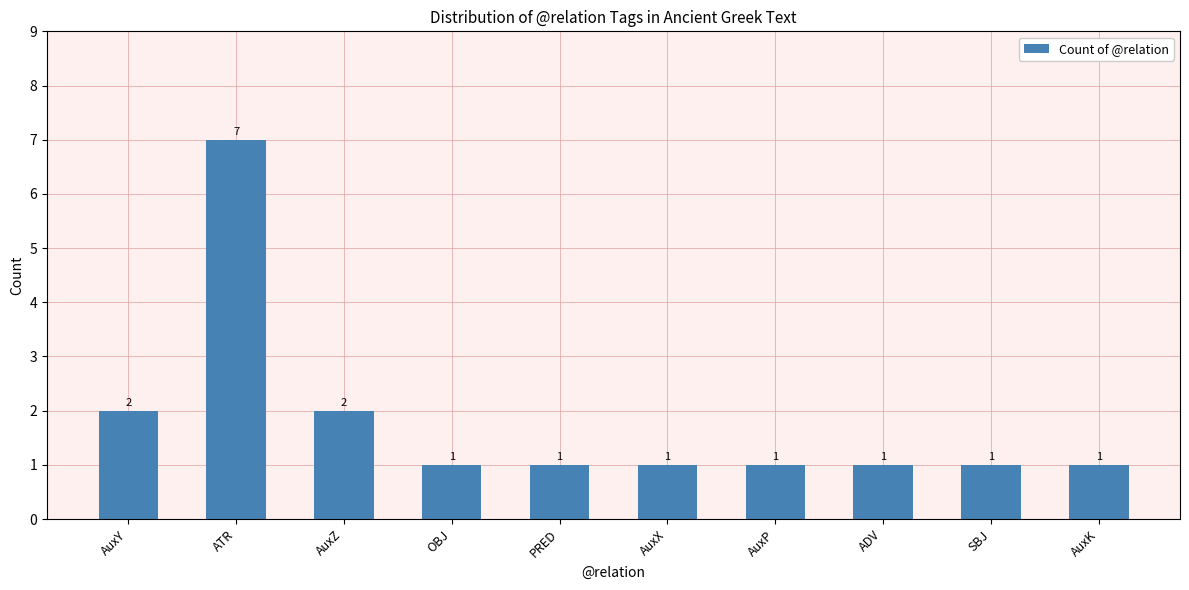

Is it true that the value at AuxZ is 3?

False